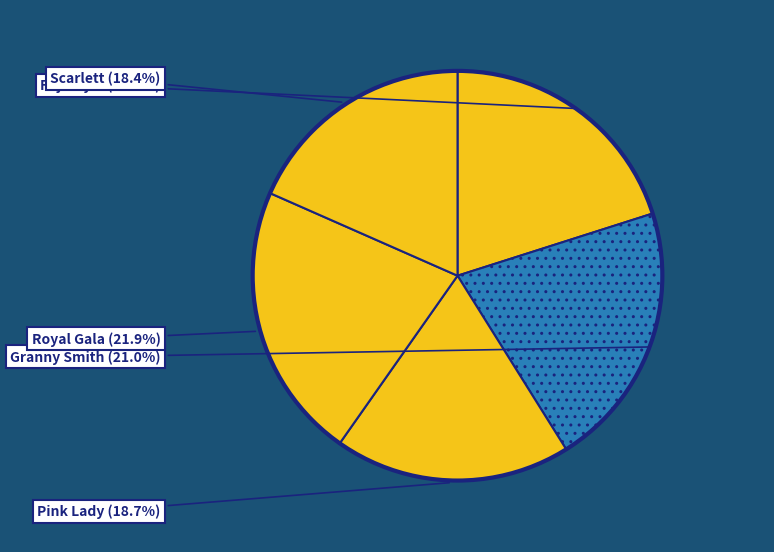

Is there a majority slice in this chart?

No